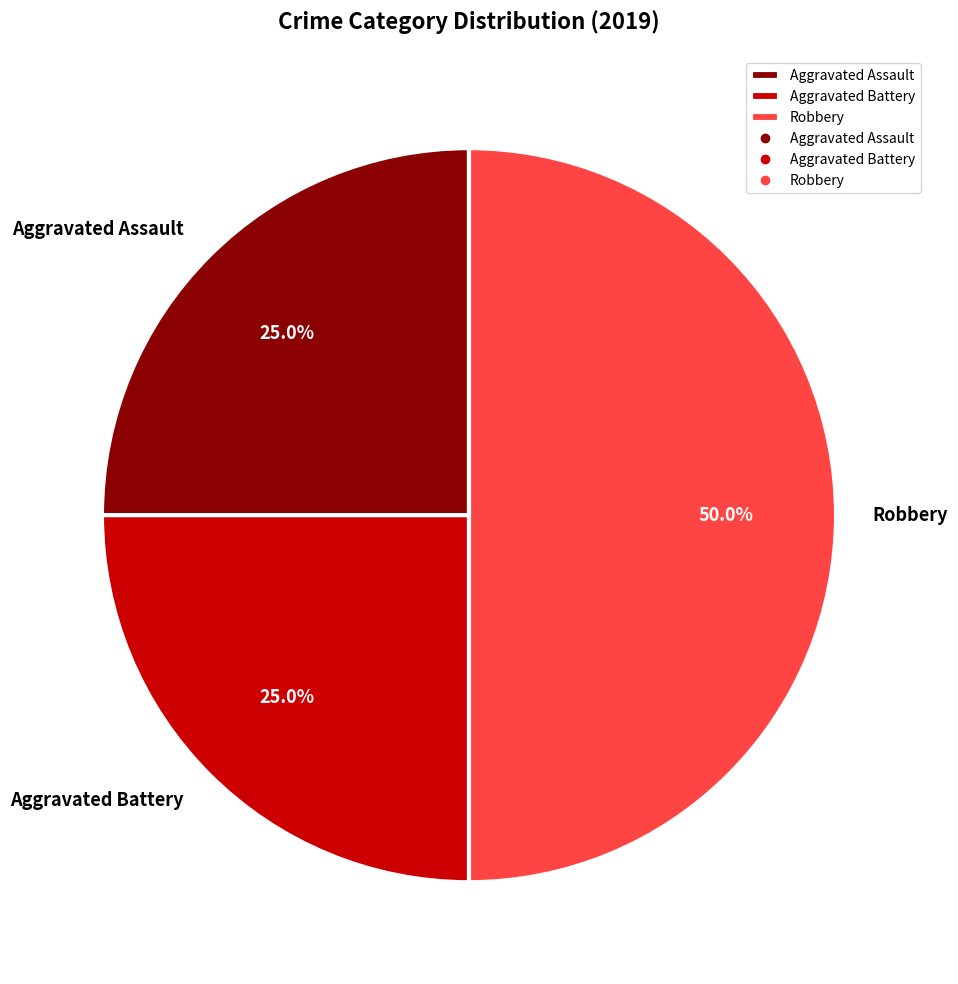

True or false: Robbery accounts for 50% of the total.

True